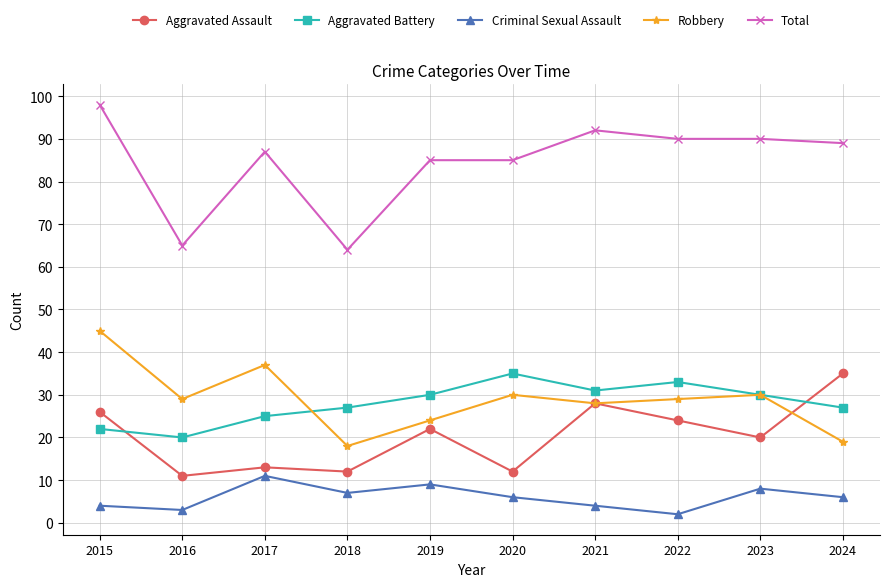

Reading left to right, transcribe all the data shown in this chart.

Aggravated Assault: 2015=26	2016=11	2017=13	2018=12	2019=22	2020=12	2021=28	2022=24	2023=20	2024=35
Aggravated Battery: 2015=22	2016=20	2017=25	2018=27	2019=30	2020=35	2021=31	2022=33	2023=30	2024=27
Criminal Sexual Assault: 2015=4	2016=3	2017=11	2018=7	2019=9	2020=6	2021=4	2022=2	2023=8	2024=6
Robbery: 2015=45	2016=29	2017=37	2018=18	2019=24	2020=30	2021=28	2022=29	2023=30	2024=19
Total: 2015=98	2016=65	2017=87	2018=64	2019=85	2020=85	2021=92	2022=90	2023=90	2024=89